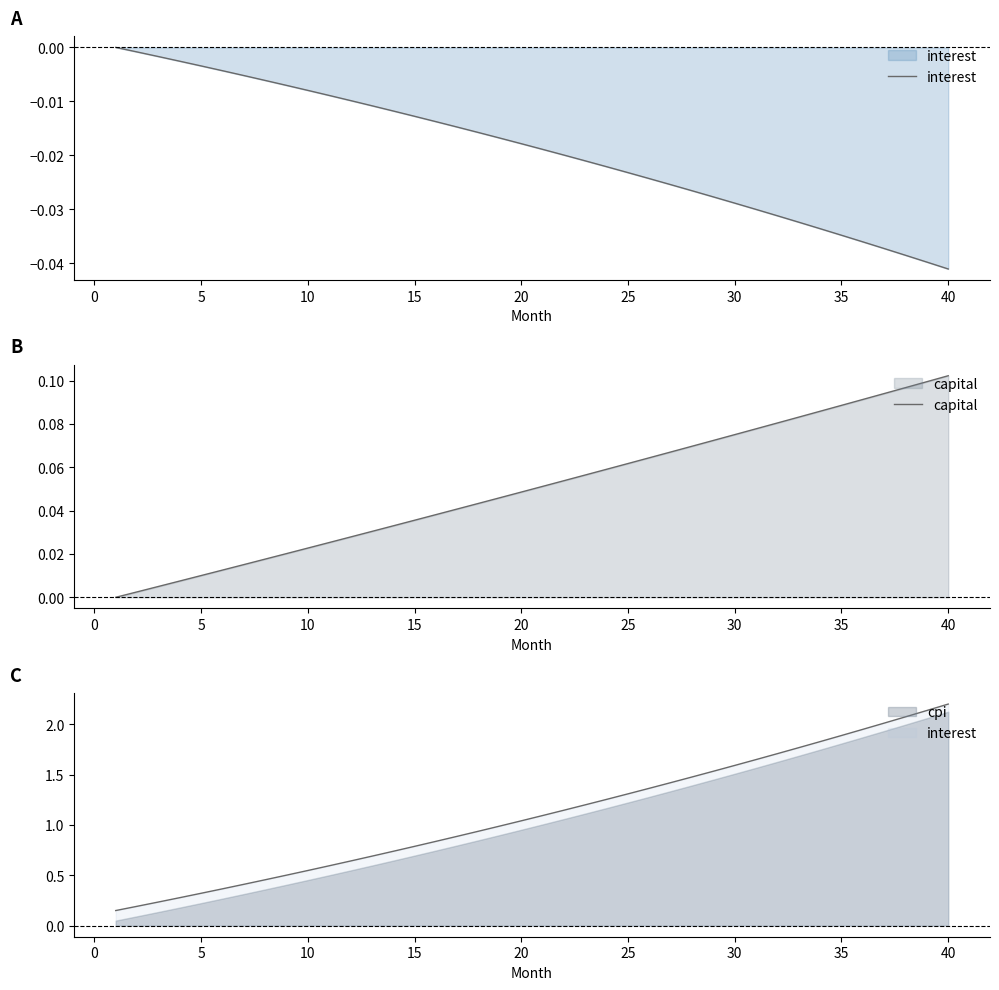

The value of capital at 35 is 0.1. True or false?

True